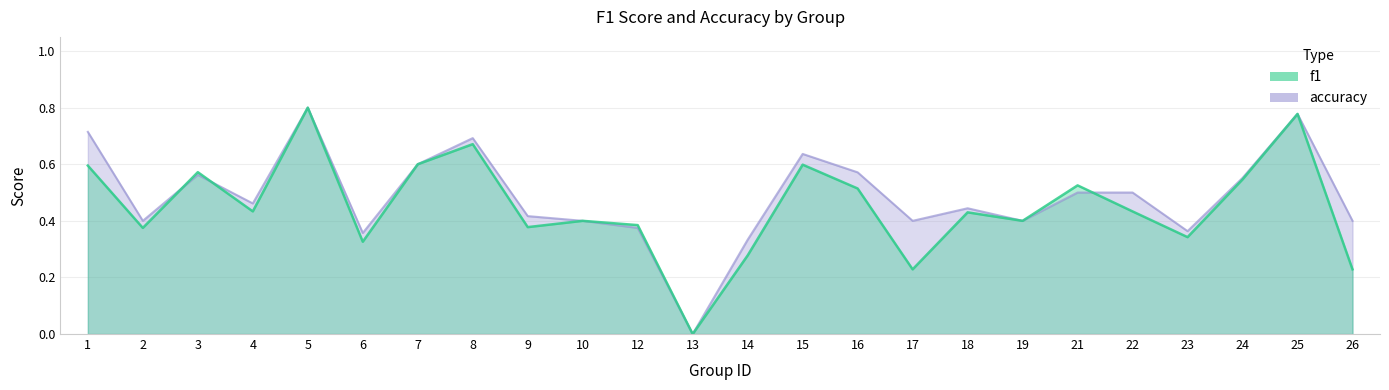

What is the difference between the maximum and minimum values in the f1 series?

0.8